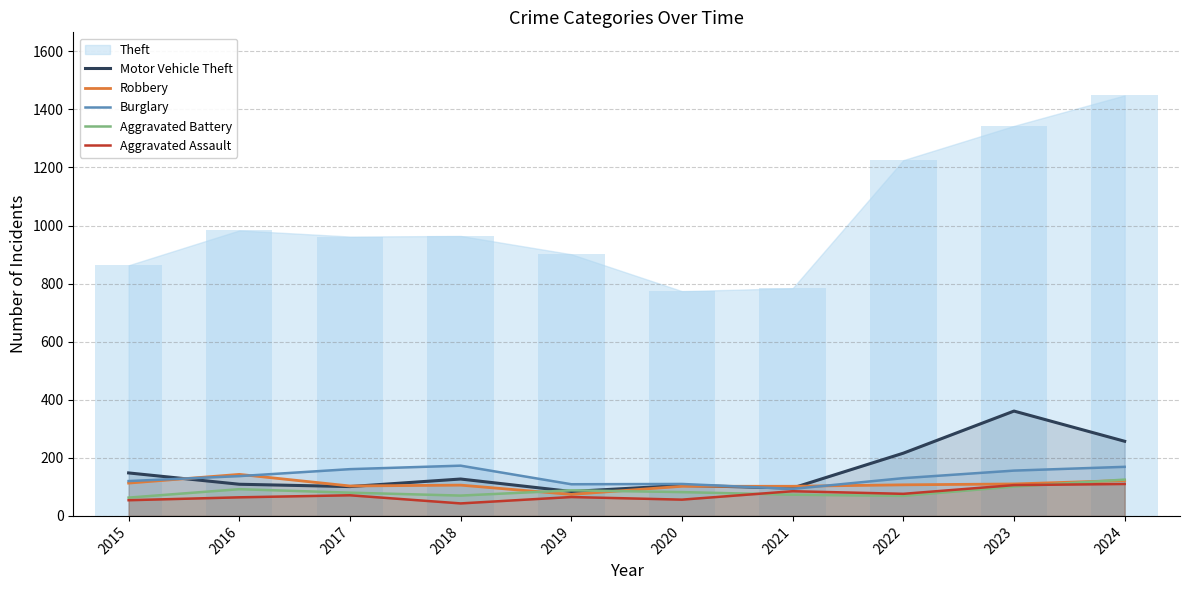

What is the sum of all Aggravated Battery values?

843